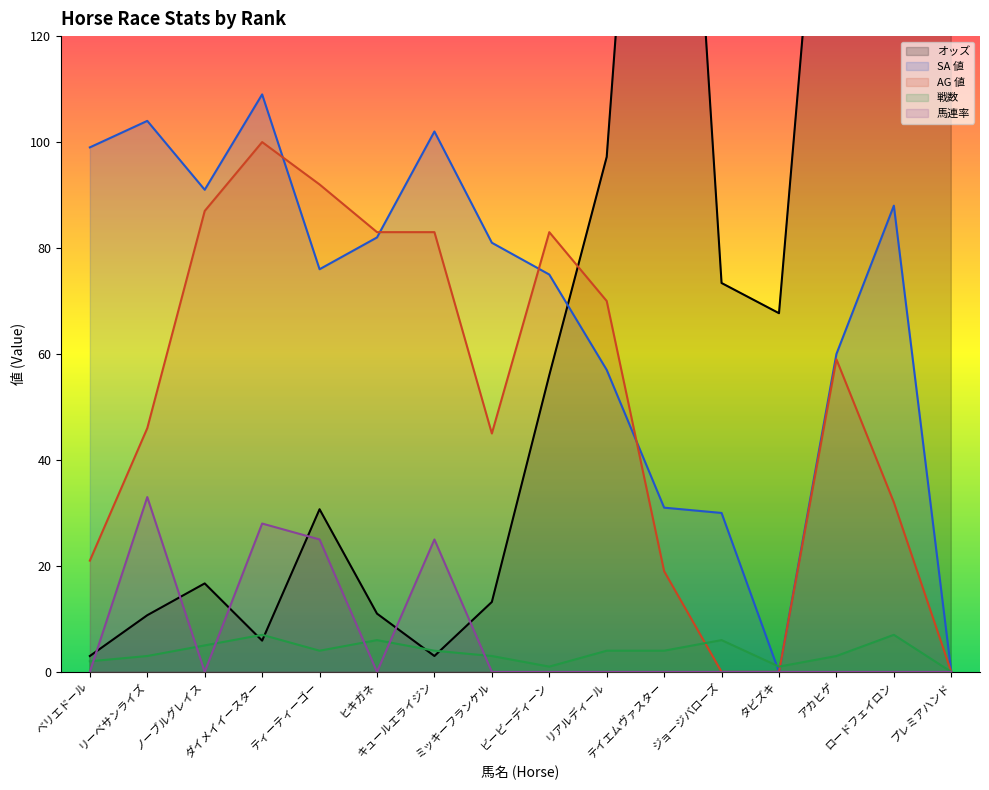

True or false: 馬連率 has more than 0 interior local peaks.

True